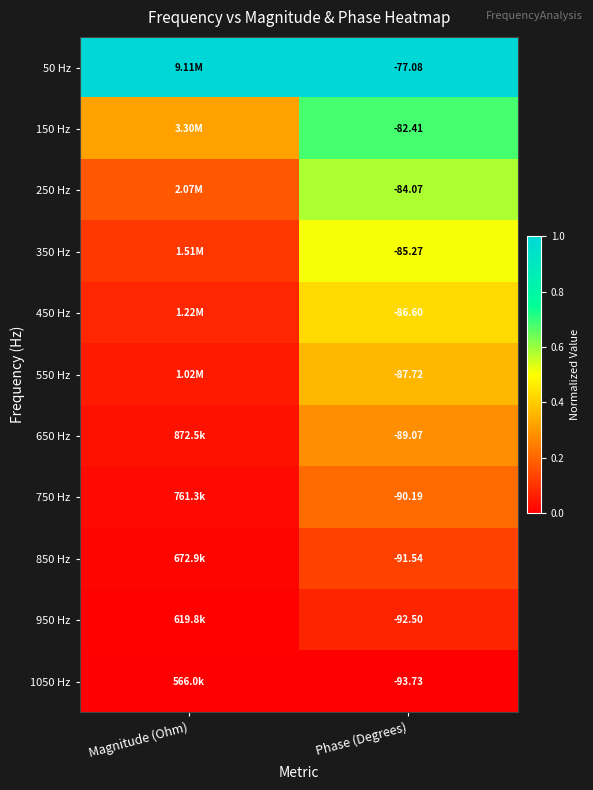

Is the value of 250 Hz at Phase (Degrees) greater than the value of 750 Hz at Phase (Degrees)?

Yes